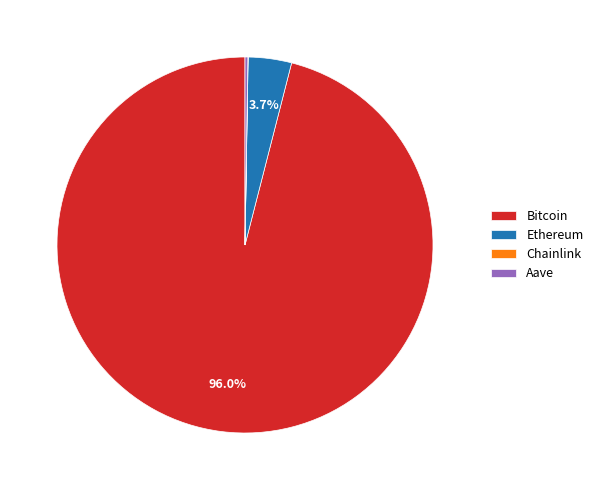

Which slice is the largest?

Bitcoin